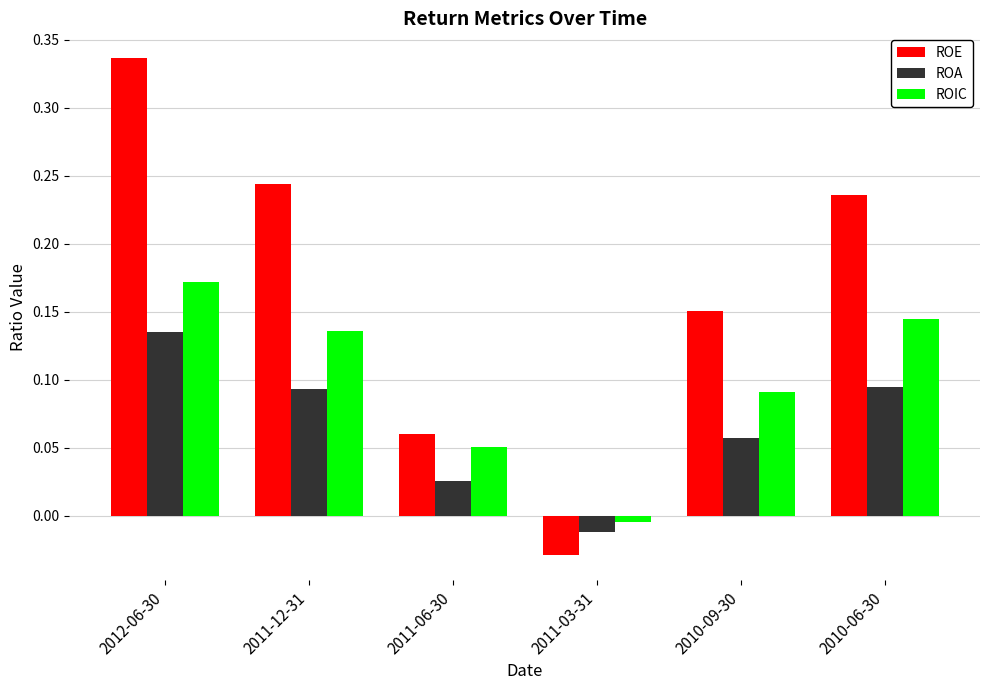

How many values in the ROIC series exceed 0?

5